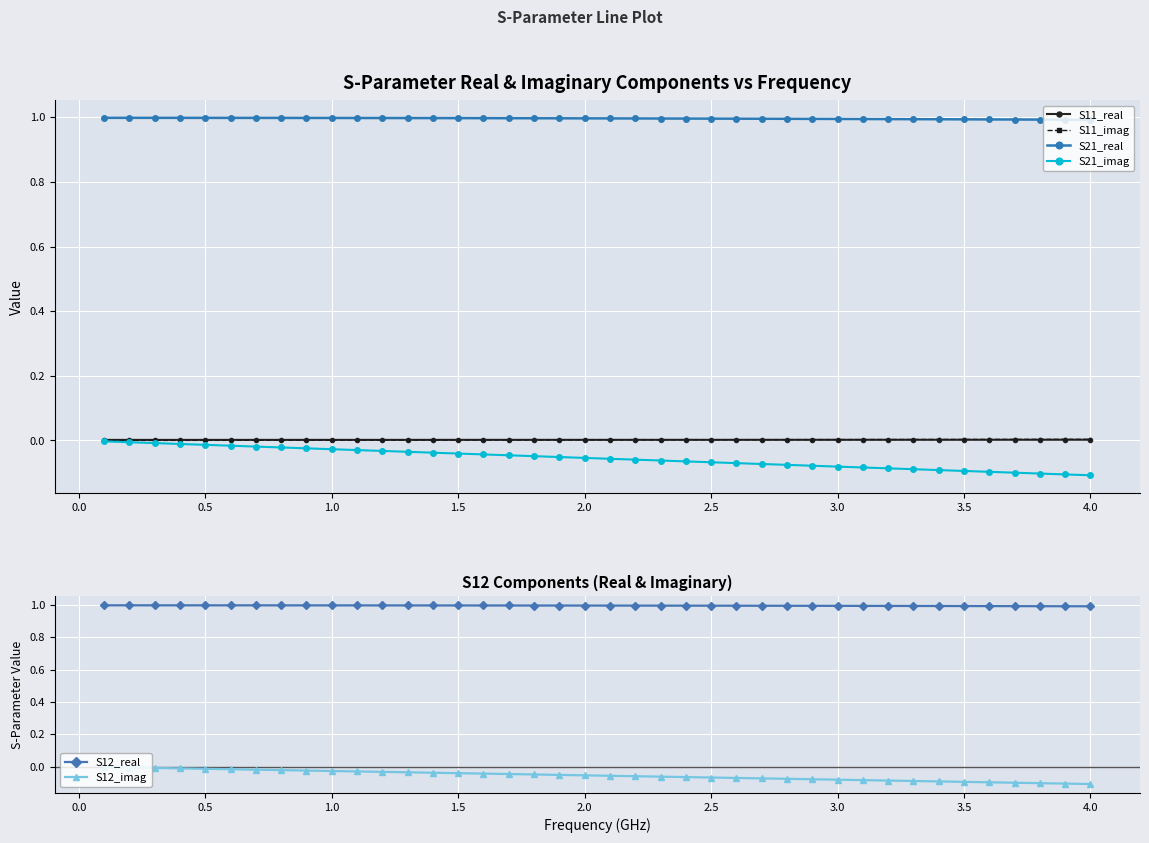

True or false: S12_imag and S12_real intersect in this chart.

False